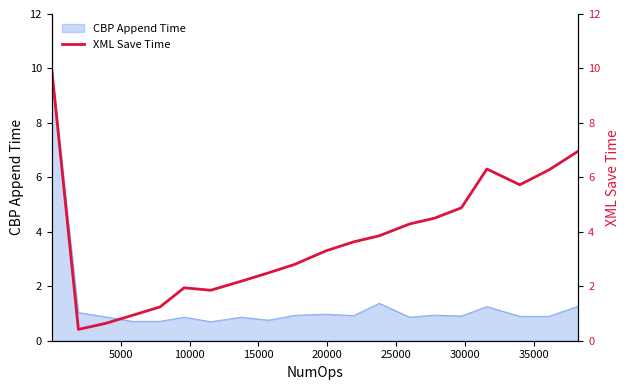

Does the chart display data point markers on the line(s)?

No